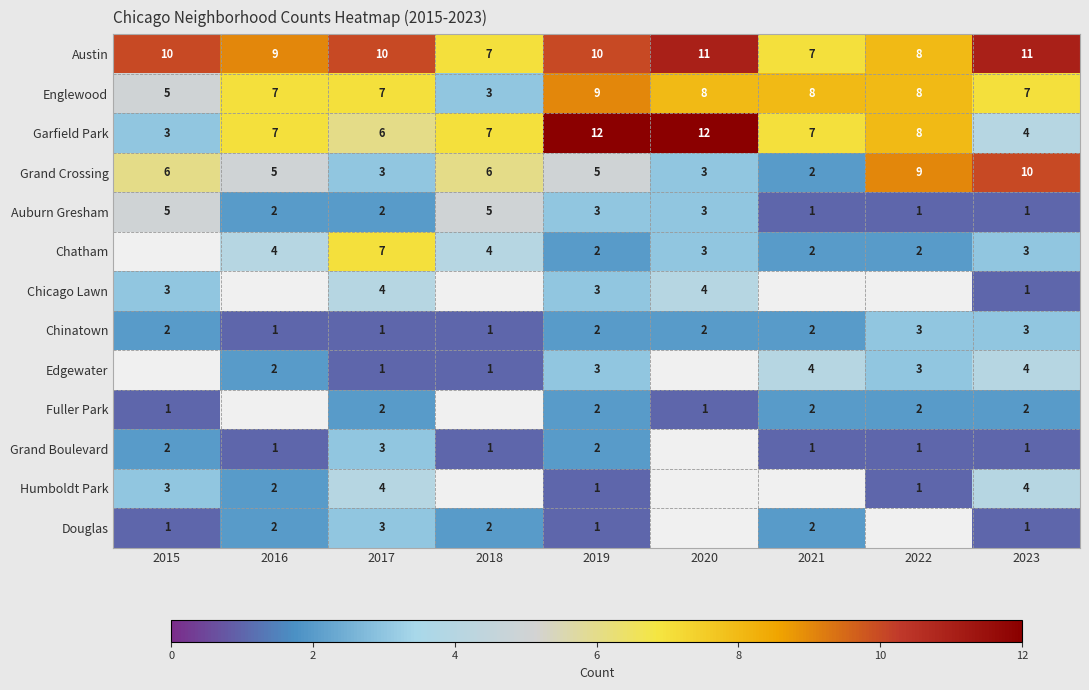

Between 2023 and 2019, which is larger?

2023